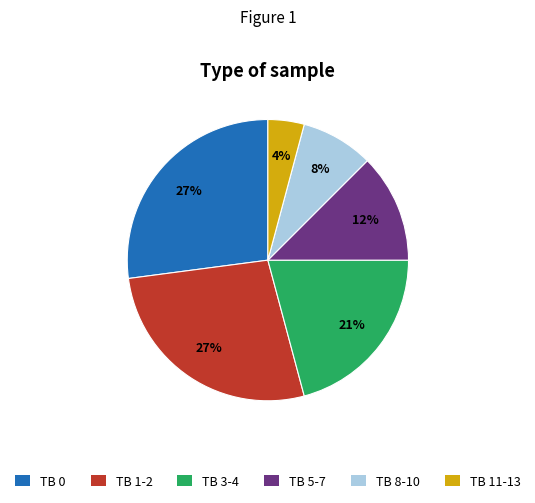

To the nearest percent, what percentage of the pie is TB 0?

27%